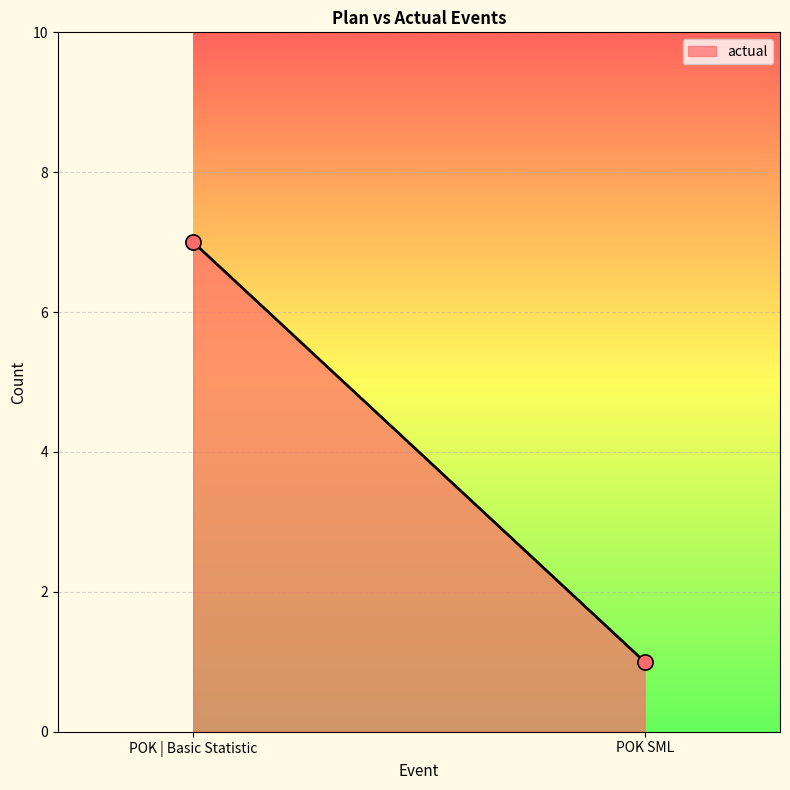

What is the range of Y values (max minus min)?

6